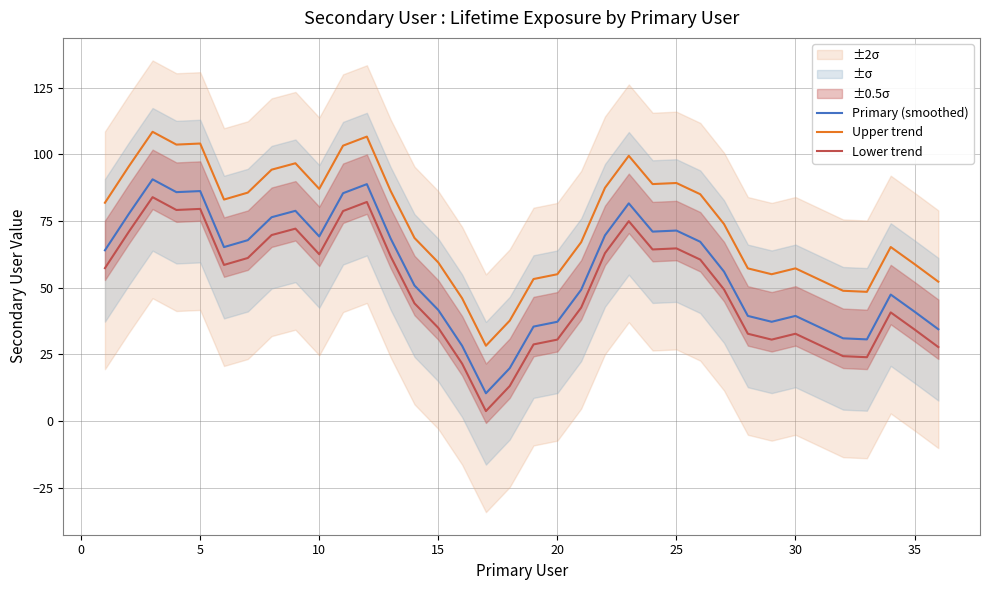

What is the highest value of the Lower trend series?

83.9